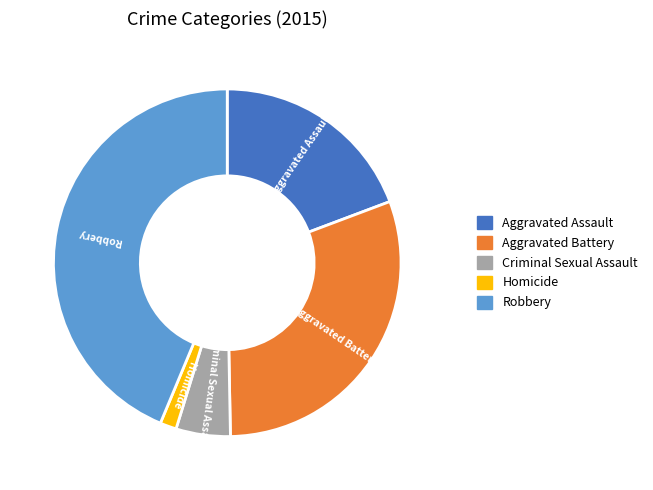

How many segments does this pie chart have?

5